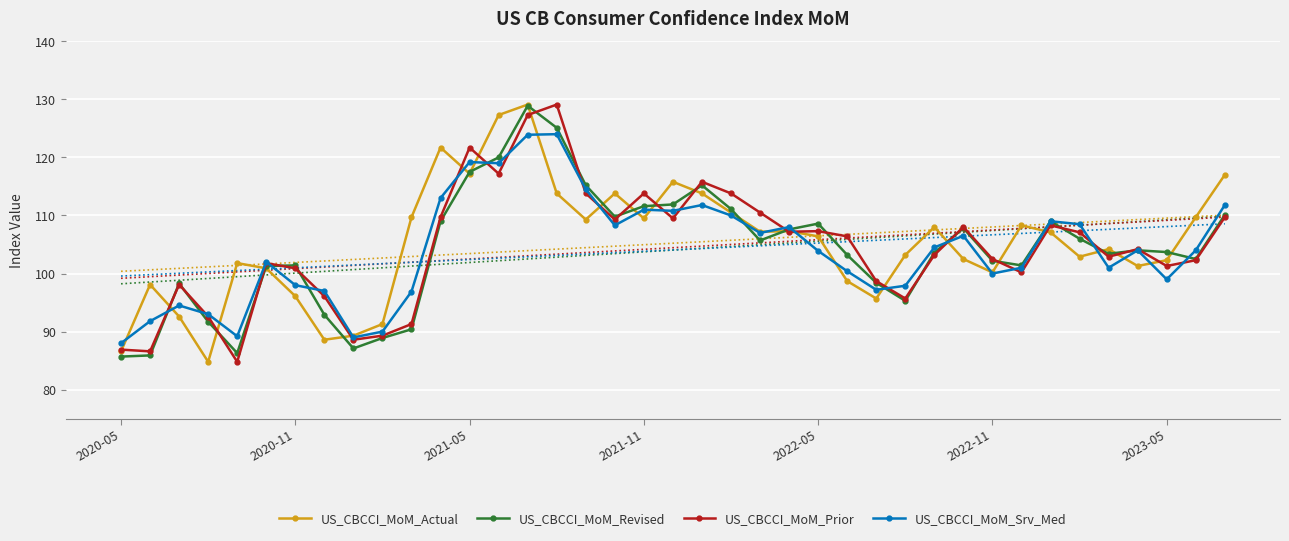

At how many categories does at least one series exceed 87?

39